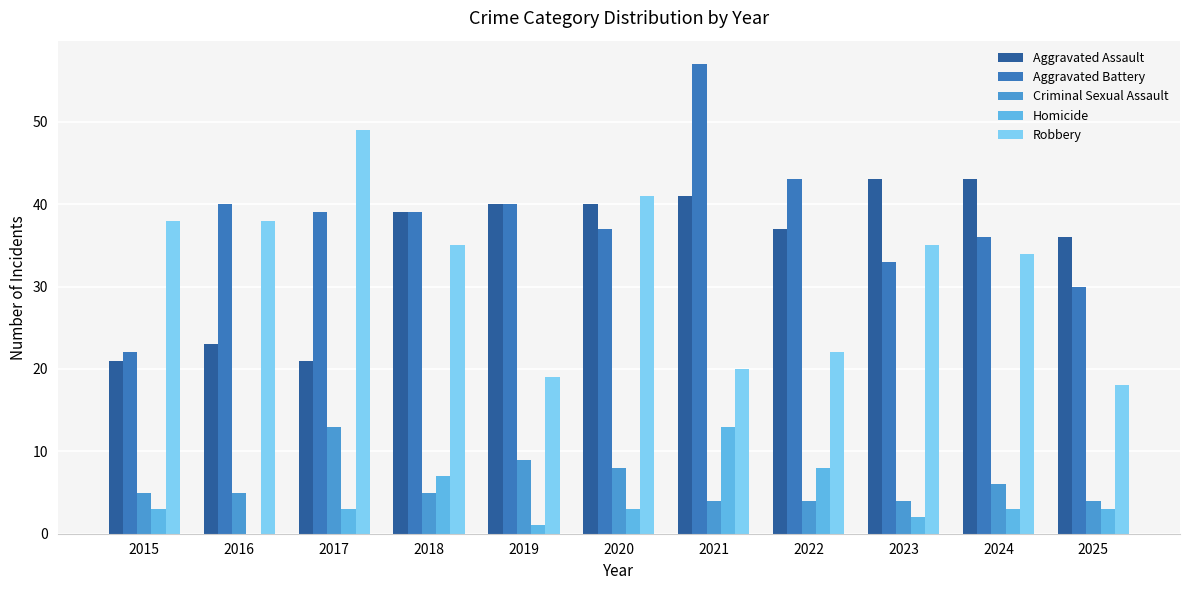

Between 2021 and 2025, which series saw the biggest shift?

Aggravated Battery